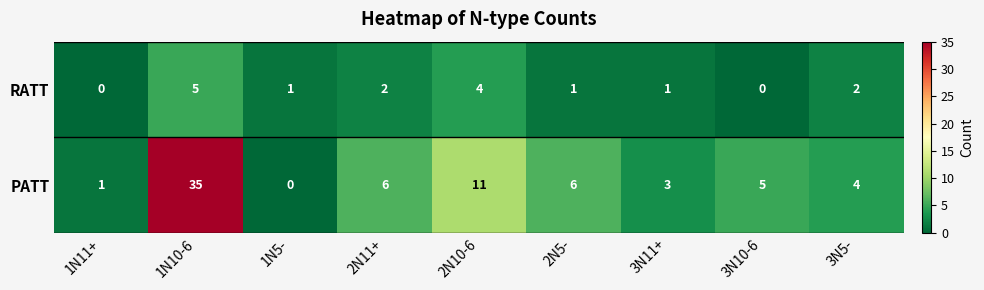

Reading left to right, list all the values displayed in this chart.

RATT: 0	5	1	2	4	1	1	0	2
PATT: 1	35	0	6	11	6	3	5	4